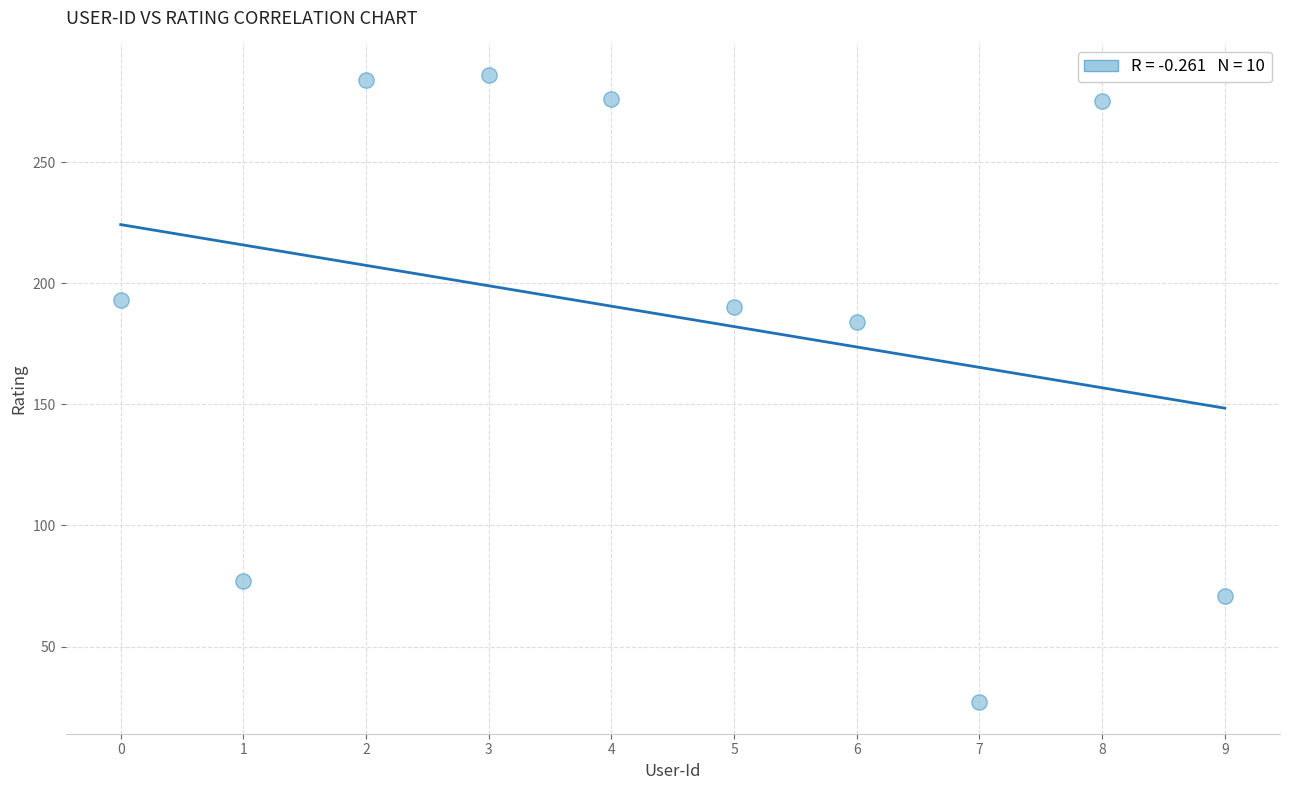

What Y value in the scatter plot is closest to 156?

184